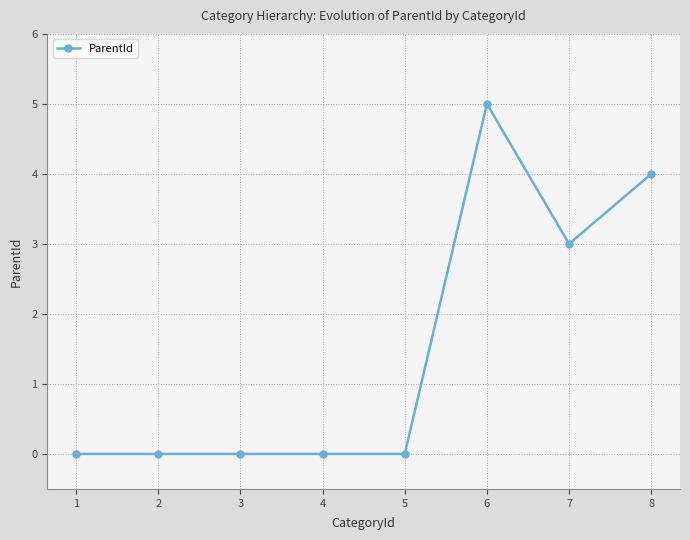

How many values are between 0 and 4?

7